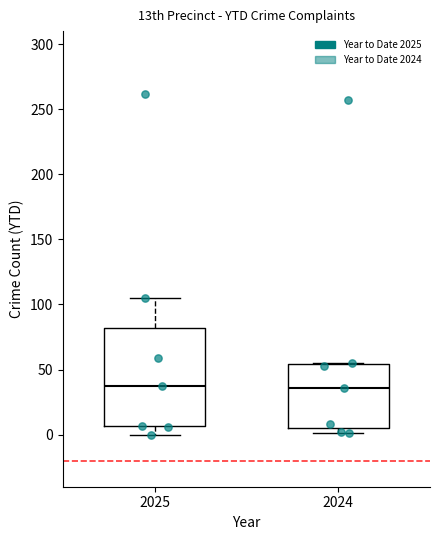

Which box is the tallest, from its lower edge to its upper edge?

2025